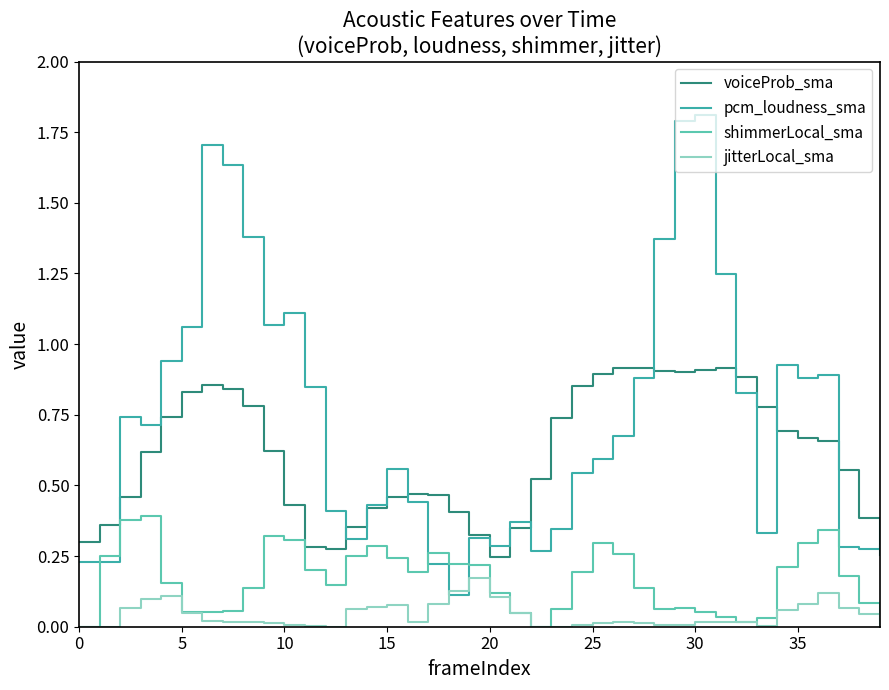

Which category has the highest value across all series?

30